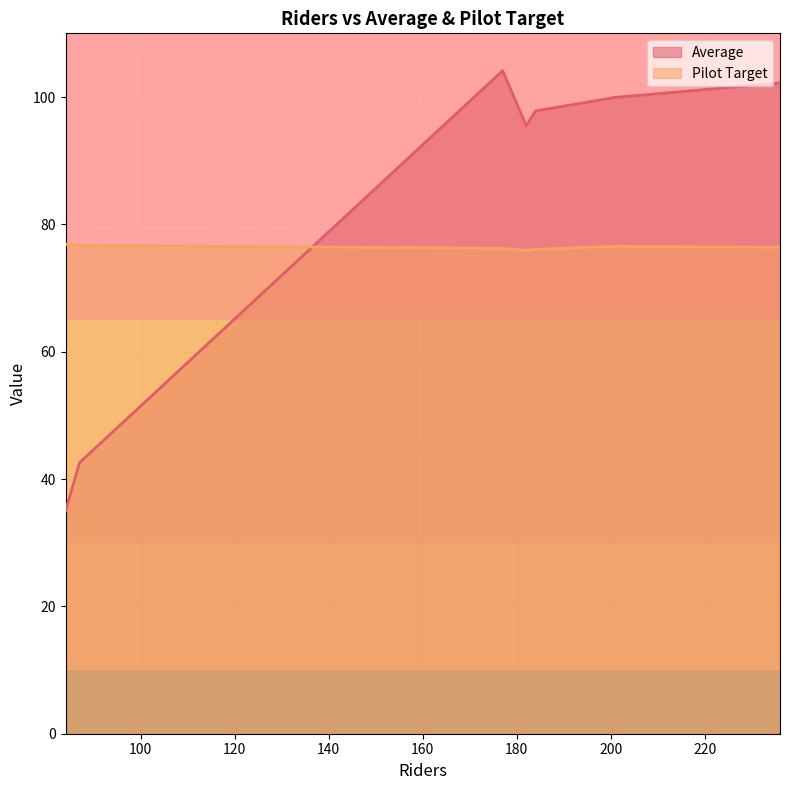

What is the difference between the Average values at 87 and 236?

59.6